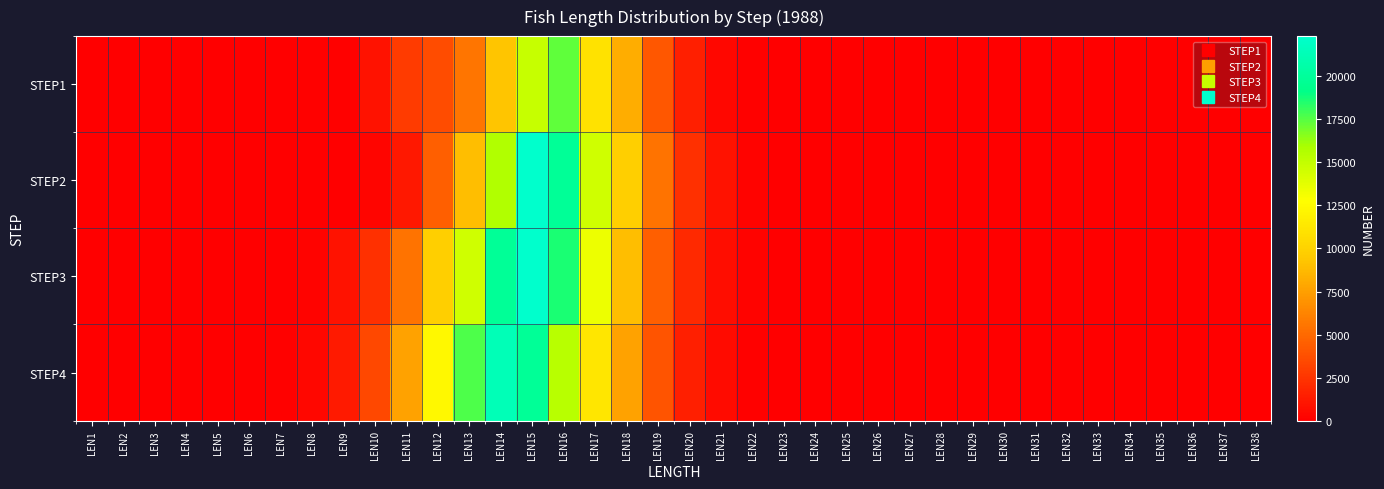

What is the total value across all series at LEN18?

34537